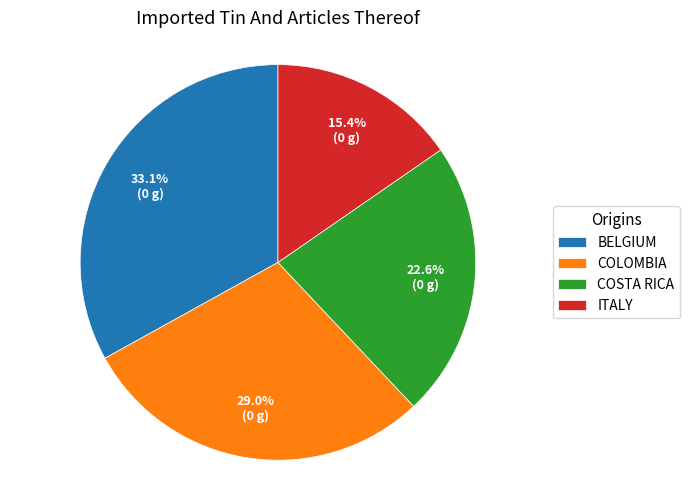

Is there a majority slice in this chart?

No